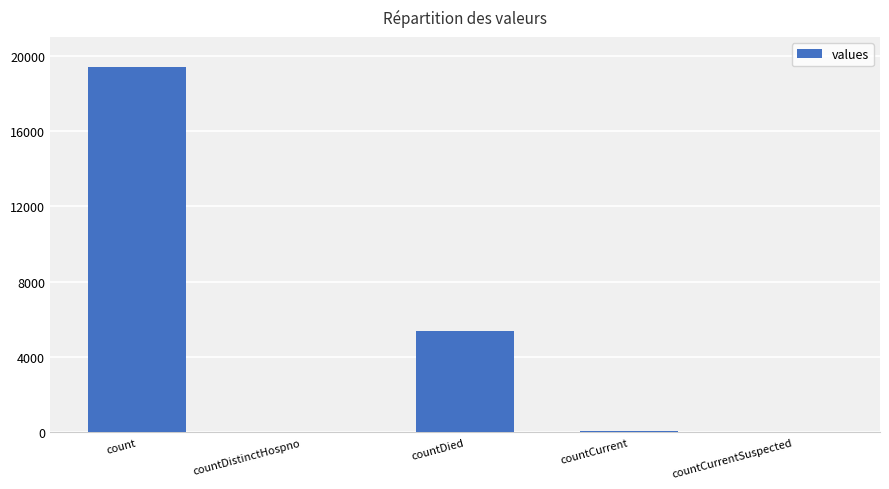

Where is the data nearest to the value 9710?

countDied